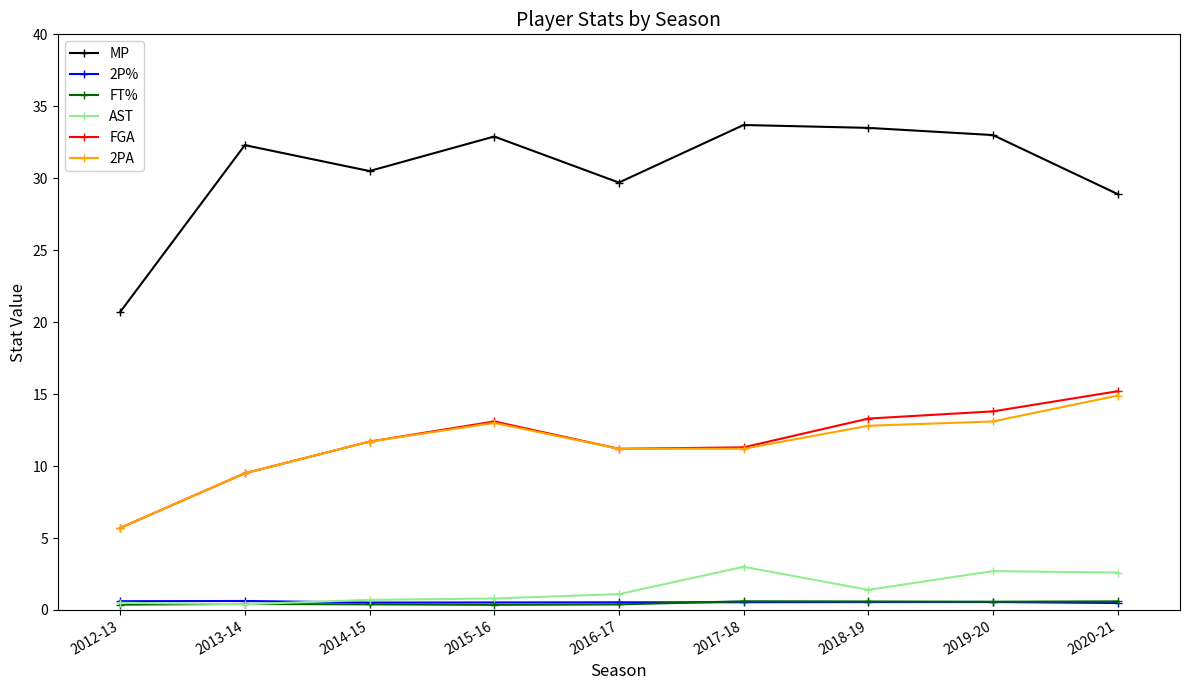

True or false: 2PA and AST intersect in this chart.

False